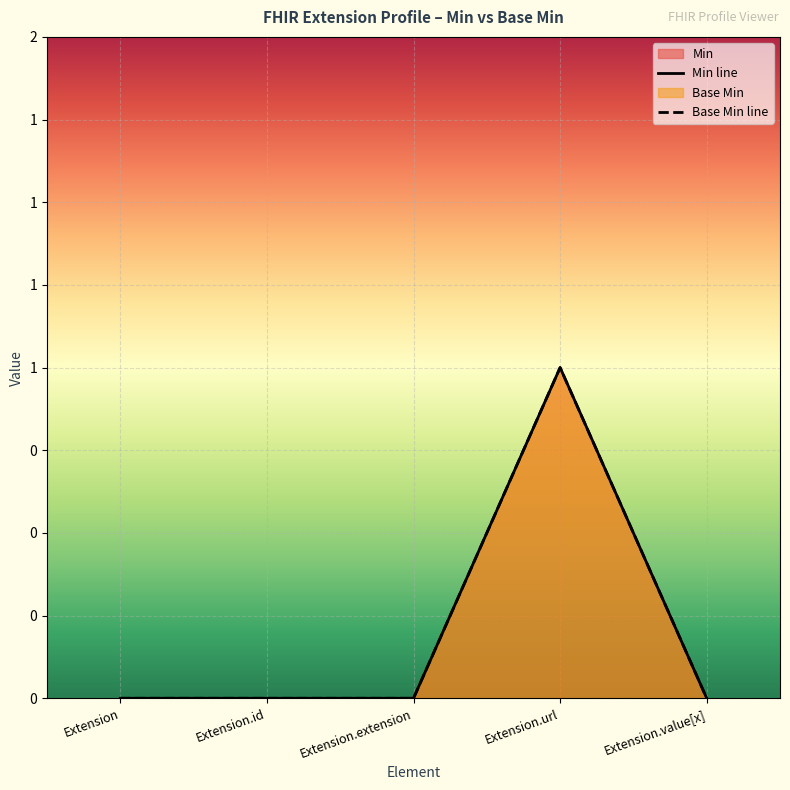

True or false: Min line and Base Min line cross at least once.

False